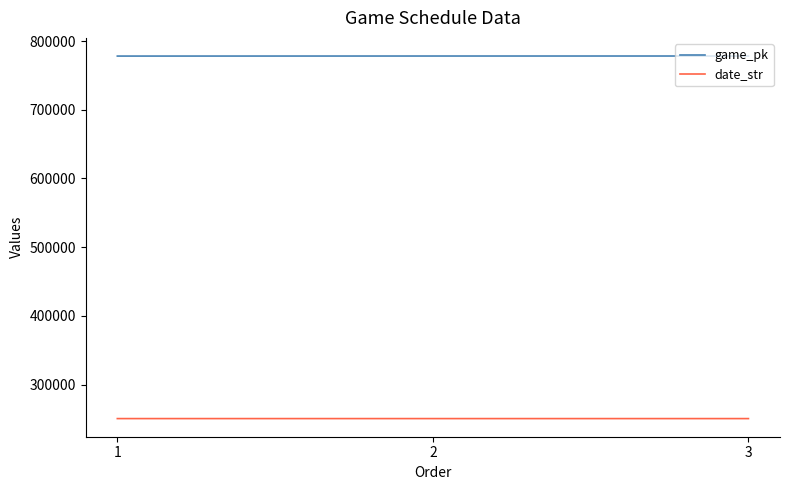

List the series in order of their overall mean, lowest first.

date_str, game_pk